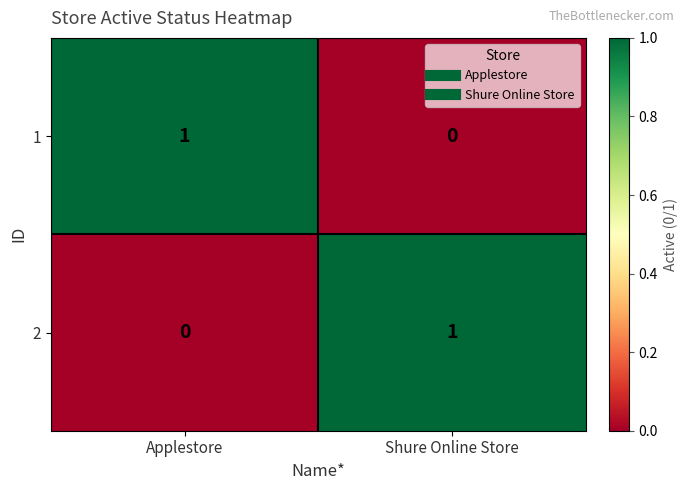

The value of 1 at Applestore is 1. True or false?

True